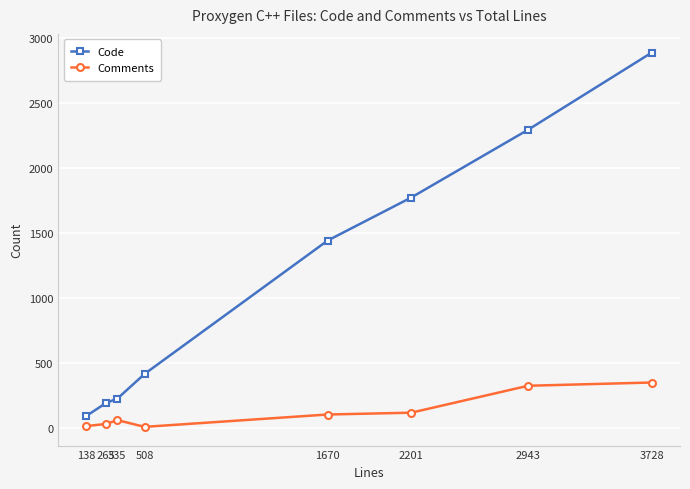

Which series has the largest range (max minus min)?

Code